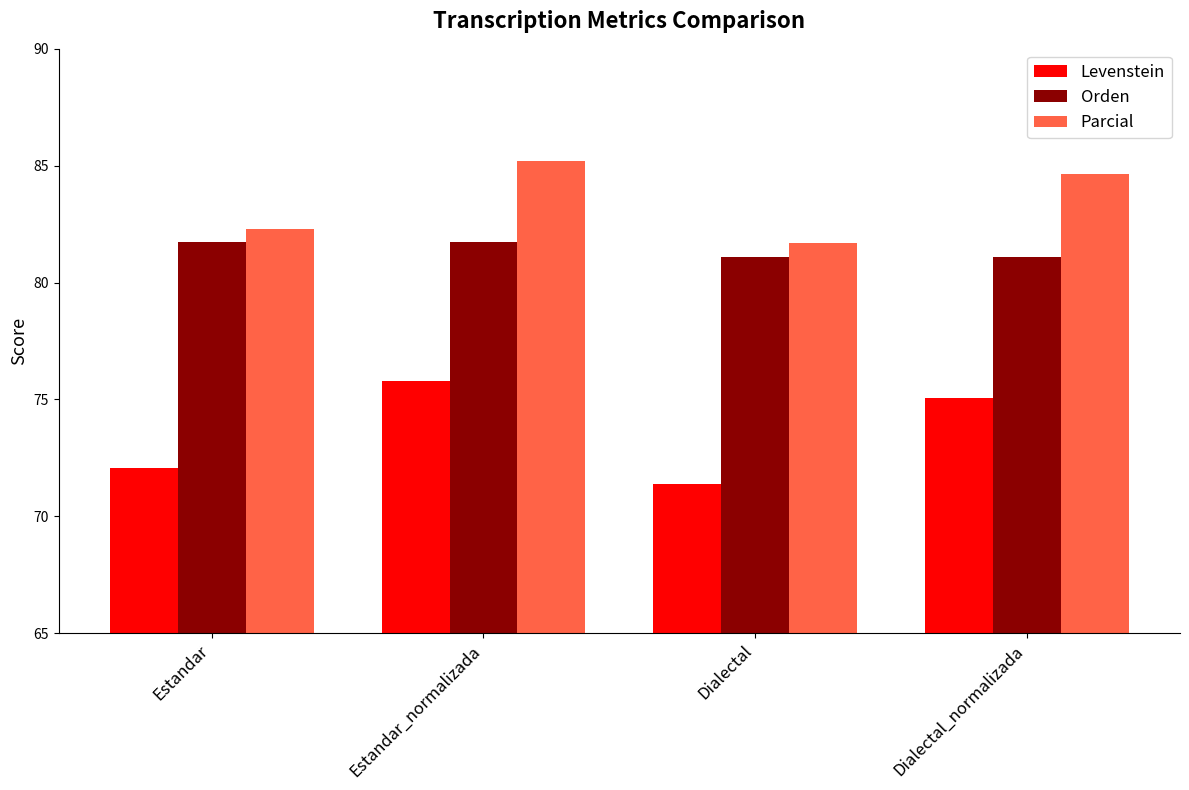

What is the difference between the maximum and minimum values in the Orden series?

0.7